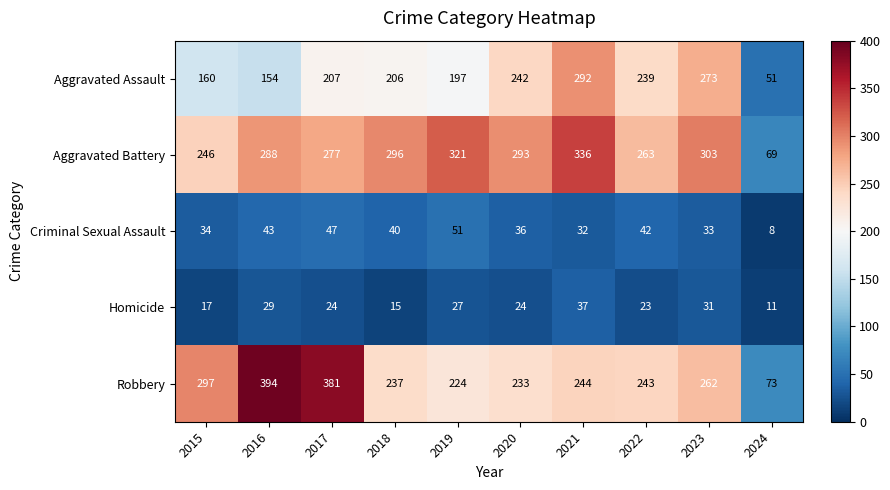

The Aggravated Battery series shows 14 at 2024. True or false?

False